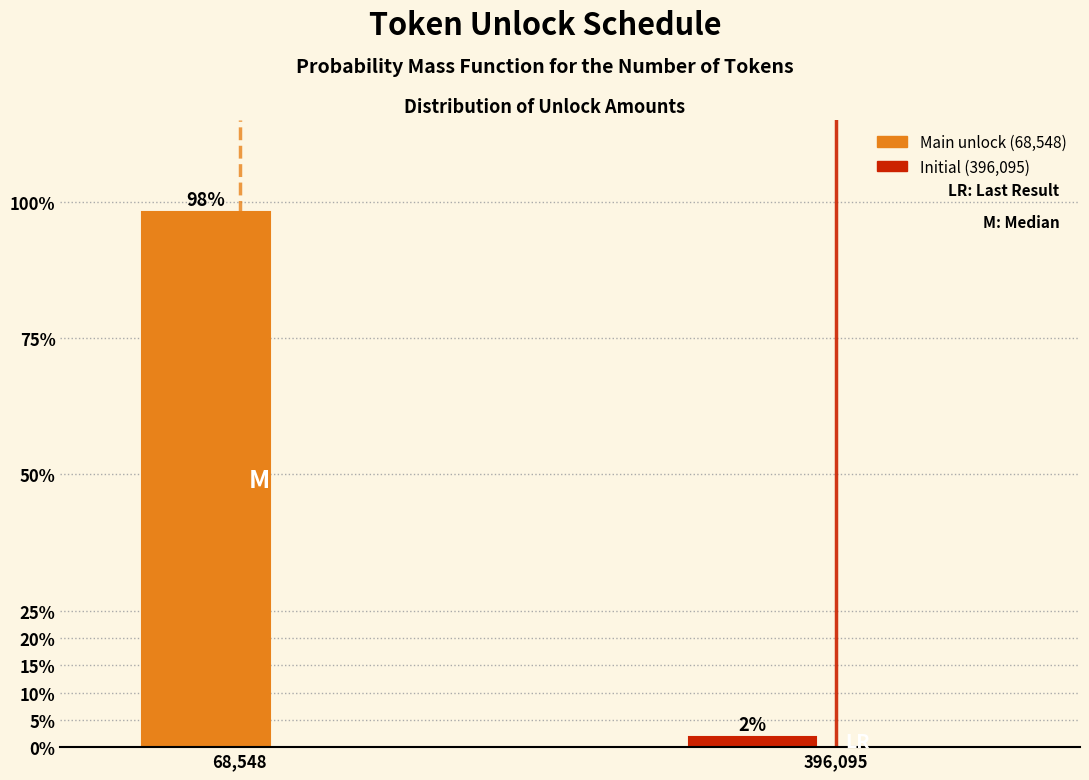

What is the greatest value displayed?

98.1